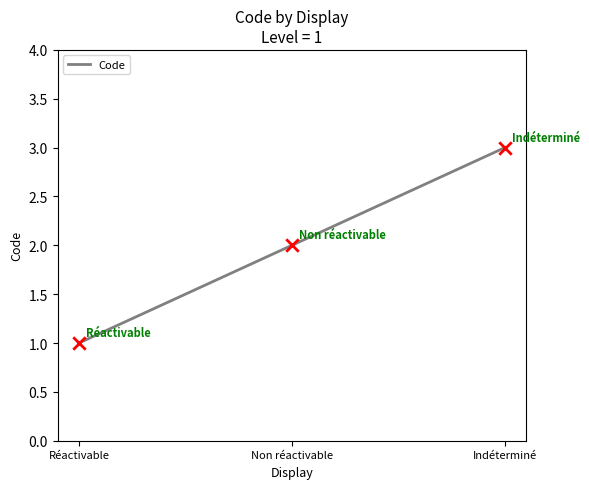

What is the change in value from Non réactivable to Indéterminé?

+1